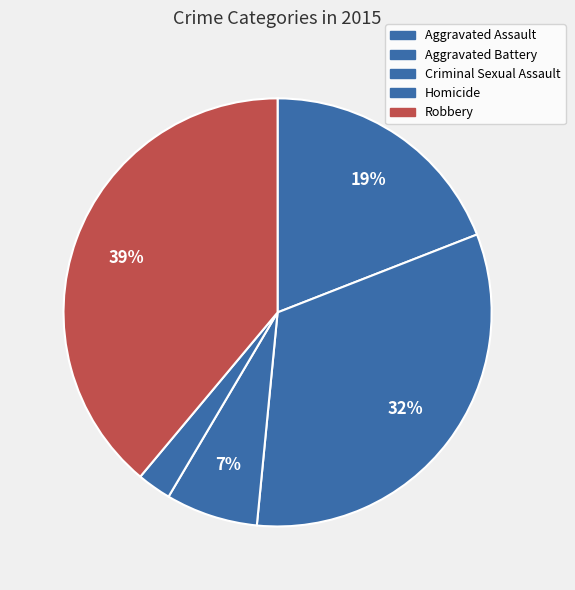

How many segments does this pie chart have?

5